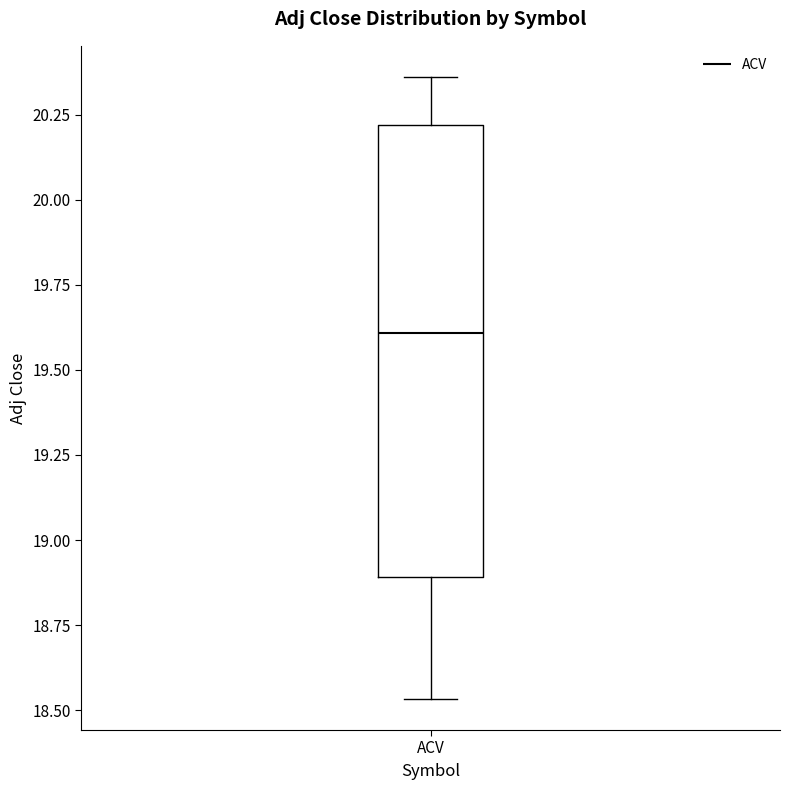

Transcribe this box plot: give where the median line is, the range the box spans, and where the two whiskers end, as read against the y-axis. The values are not printed on the chart, so give them approximately, as read against the axis.

median 19.60, box 18.90 to 20.20, whiskers 18.55 to 20.35